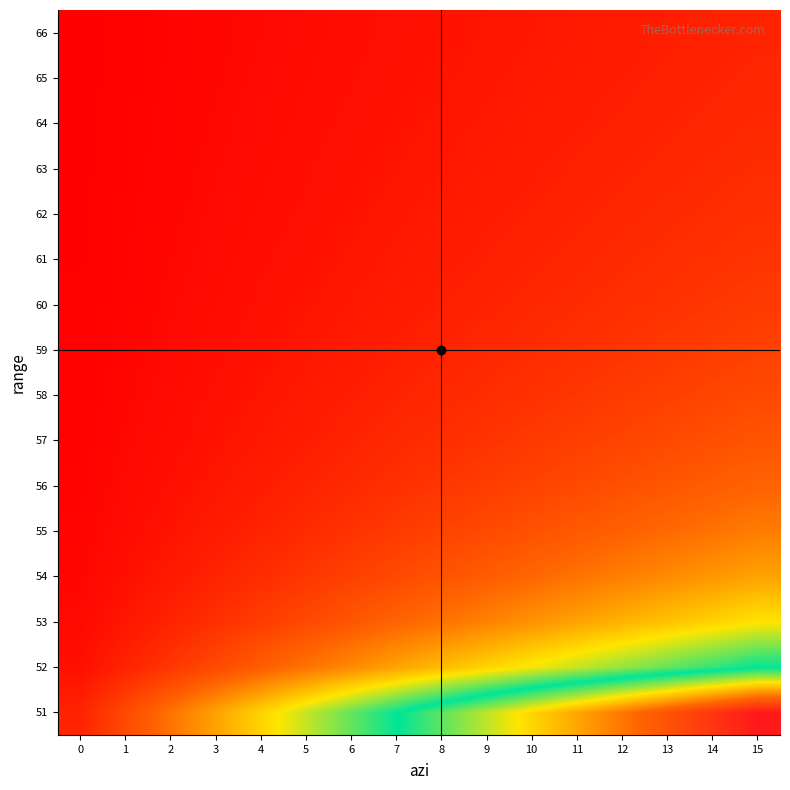

Which has a higher value, 8 or 9?

9